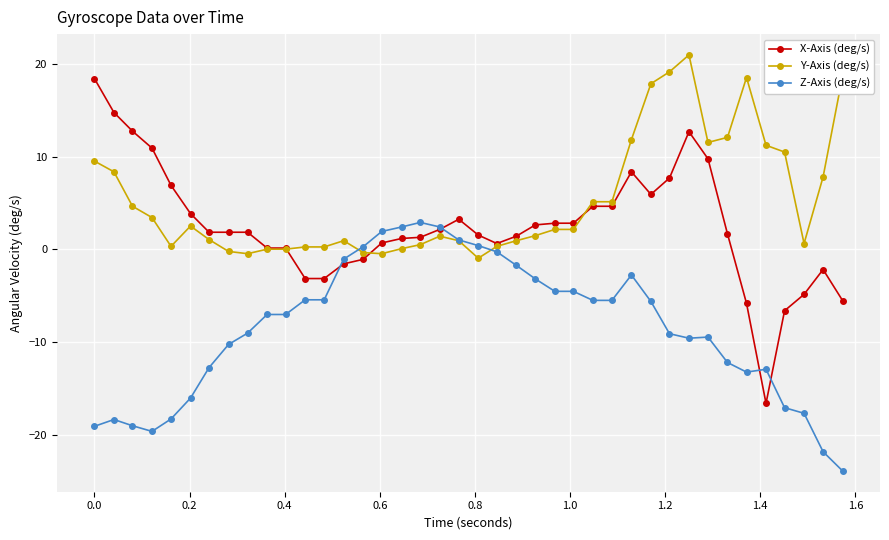

What is the difference between the second highest and second lowest values in the Z-Axis (deg/s) series?

24.3